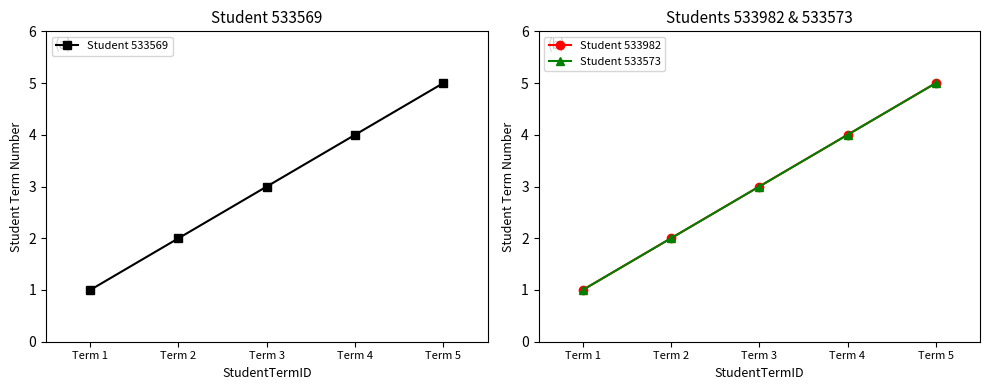

At which category is the sum across all series the highest?

Term 5